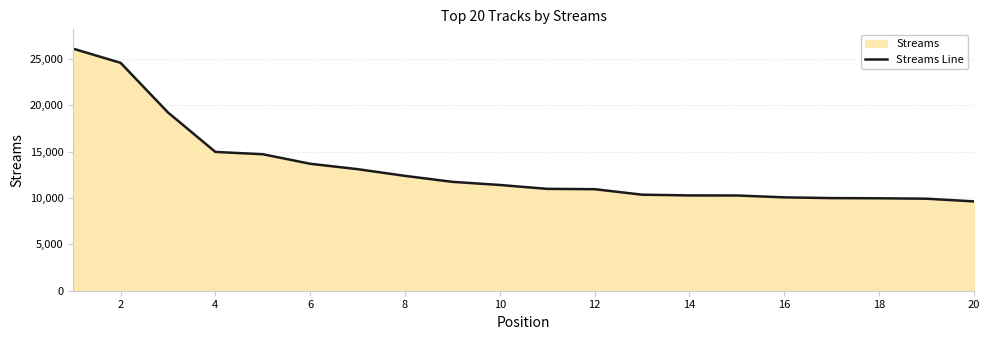

What is the difference between the second highest and second lowest values?

14664